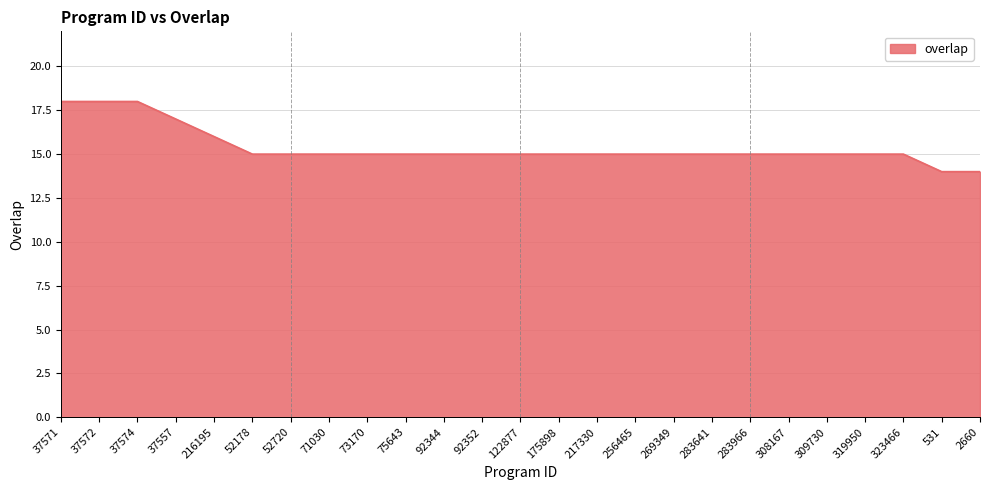

True or false: the data shows 15 at 73170.

True